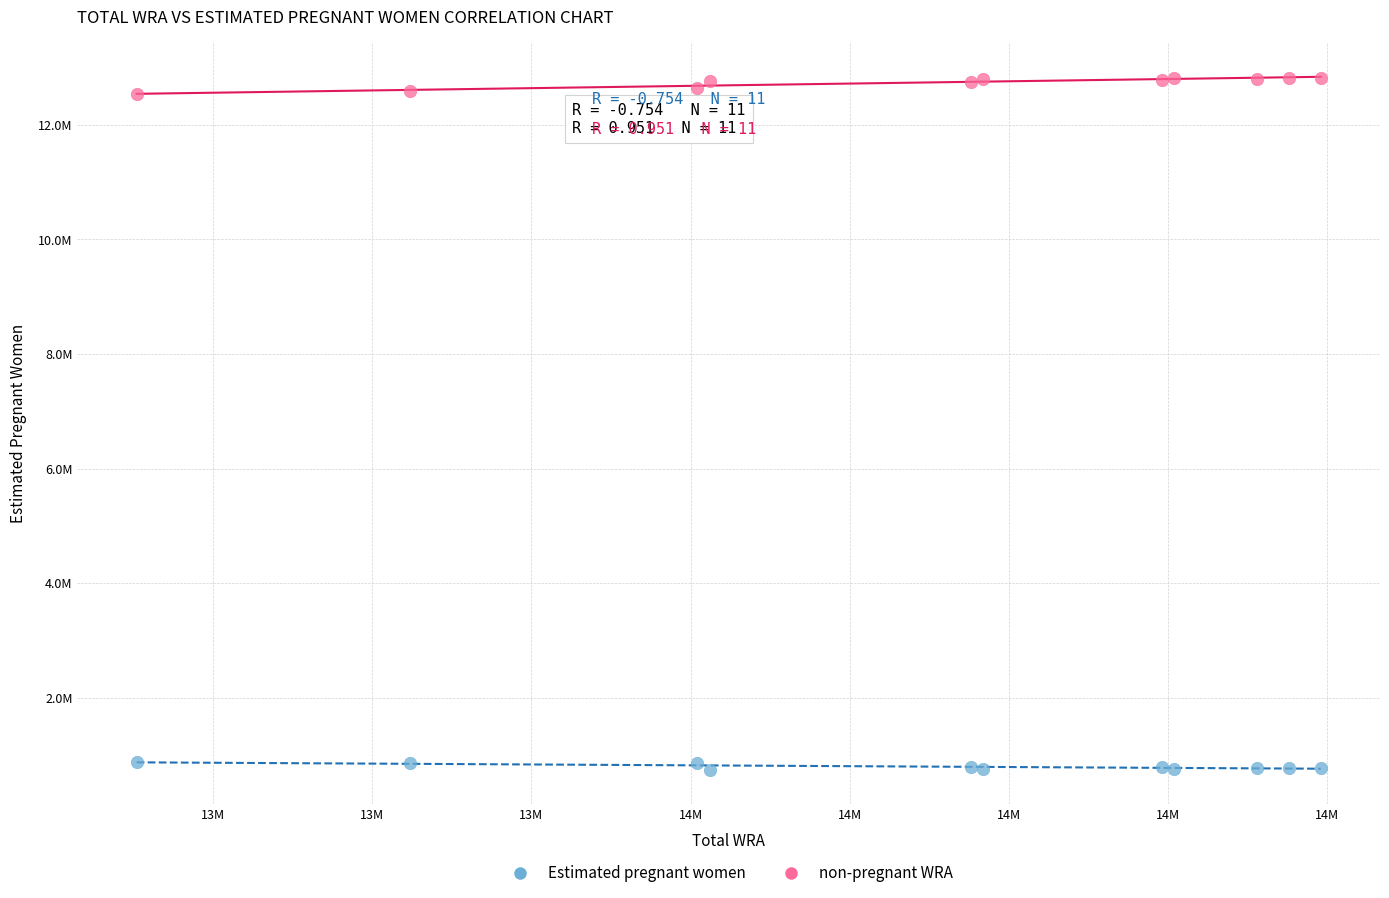

What are all the series names shown in the legend?

Estimated pregnant women, non-pregnant WRA